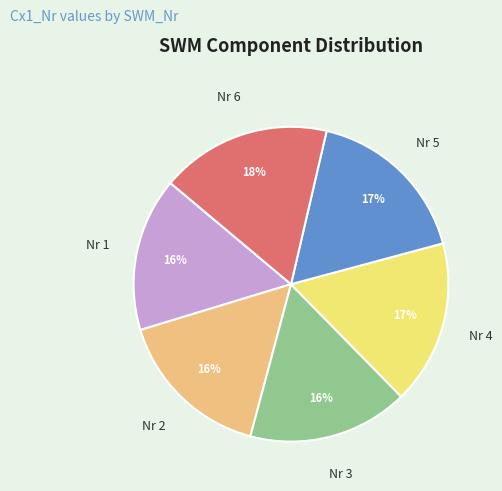

The Nr 4 slice represents 29% of the pie. True or false?

False